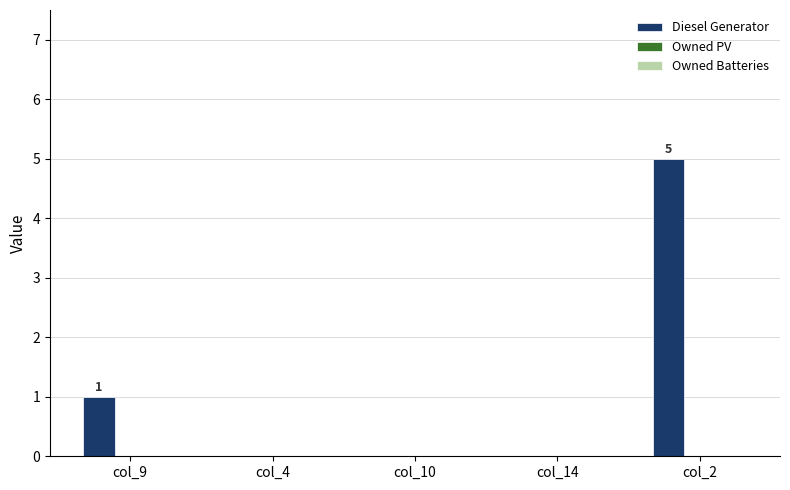

Reading left to right, transcribe all the data shown in this chart.

col_9=1	col_4=0	col_10=0	col_14=0	col_2=5